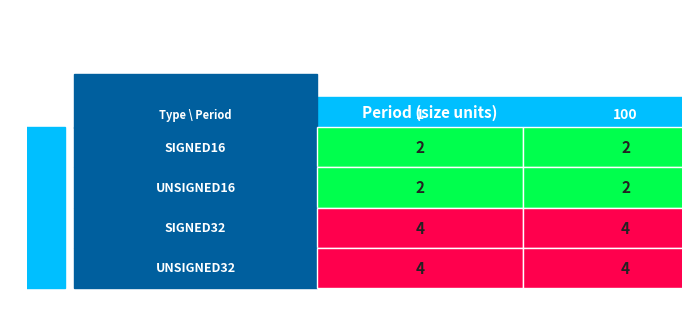

Is the value of SIGNED16 at UNSIGNED16 greater than the value of UNSIGNED32 at UNSIGNED16?

No